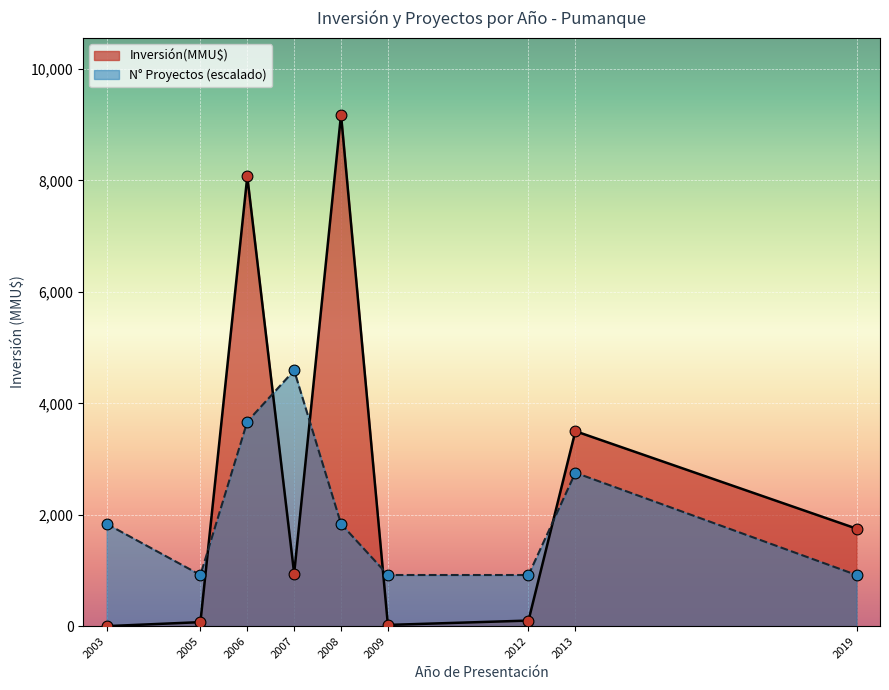

Which series has the largest total across all categories?

Inversión(MMU$)